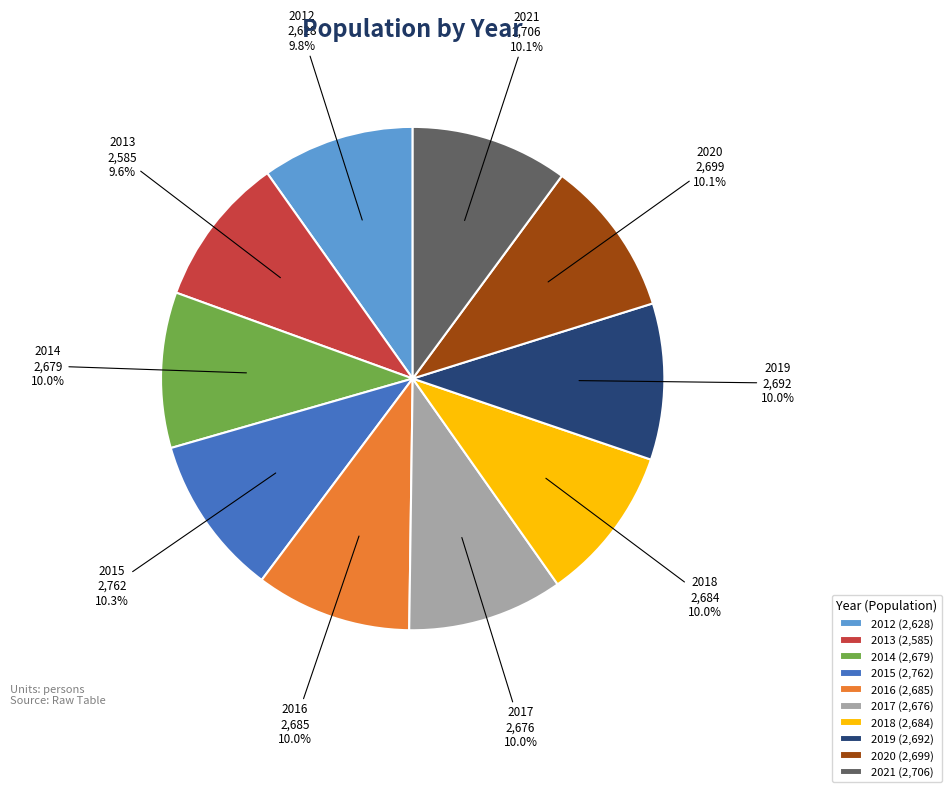

Count the number of slices in the pie.

10